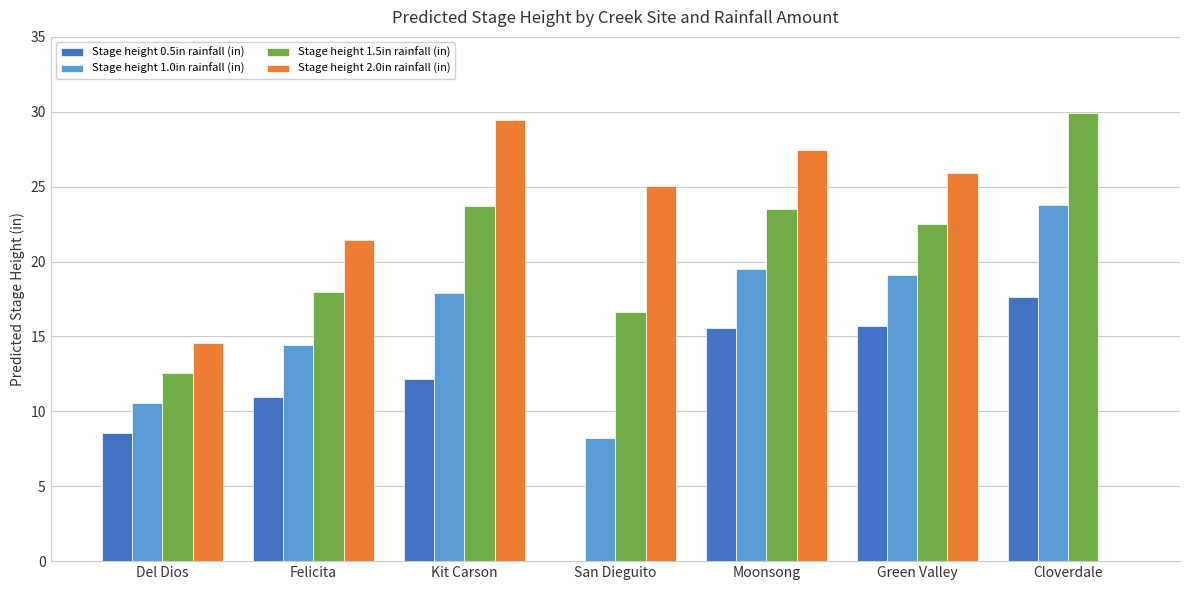

What is the sum of the Stage height 1.5in rainfall (in) values at Cloverdale and Kit Carson?

53.6